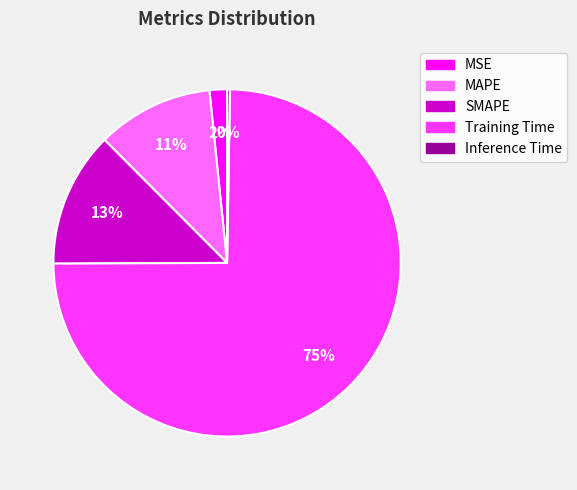

True or false: MSE accounts for 2% of the total.

True